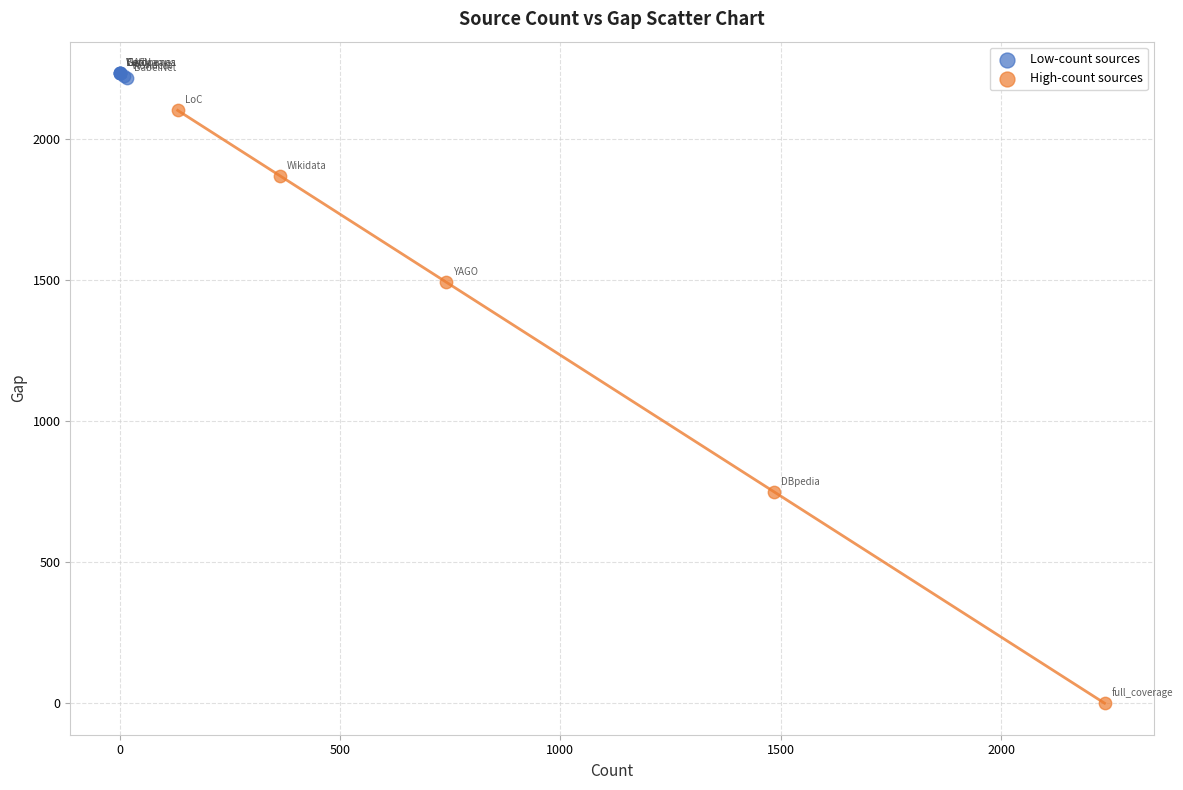

Which series reaches the minimum Y coordinate?

High-count sources